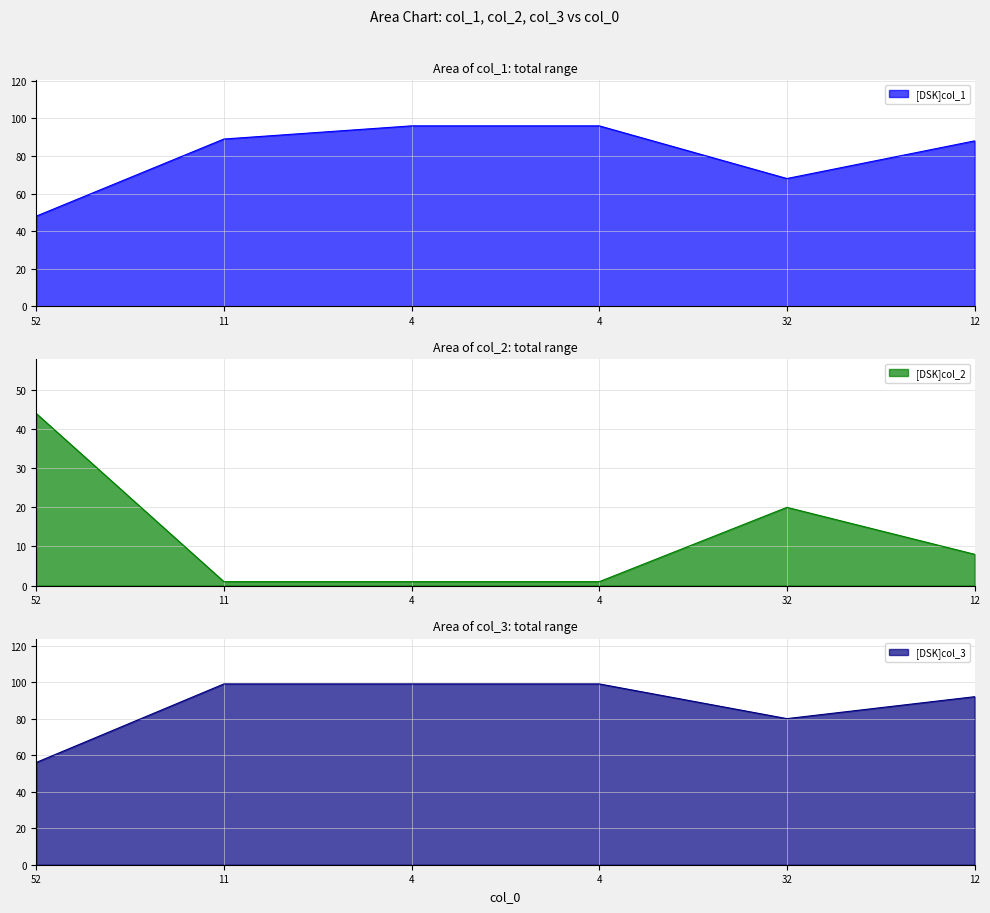

Reading left to right, what are all the values shown in this chart?

col_1: 52=48	11=89	4=96	4=96	32=68	12=88
col_2: 52=44	11=1	4=1	4=1	32=20	12=8
col_3: 52=56	11=99	4=99	4=99	32=80	12=92